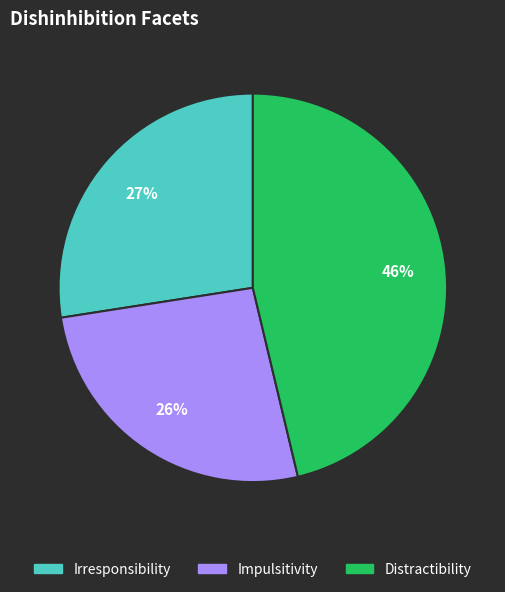

True or false: Distractibility accounts for 52% of the total.

False